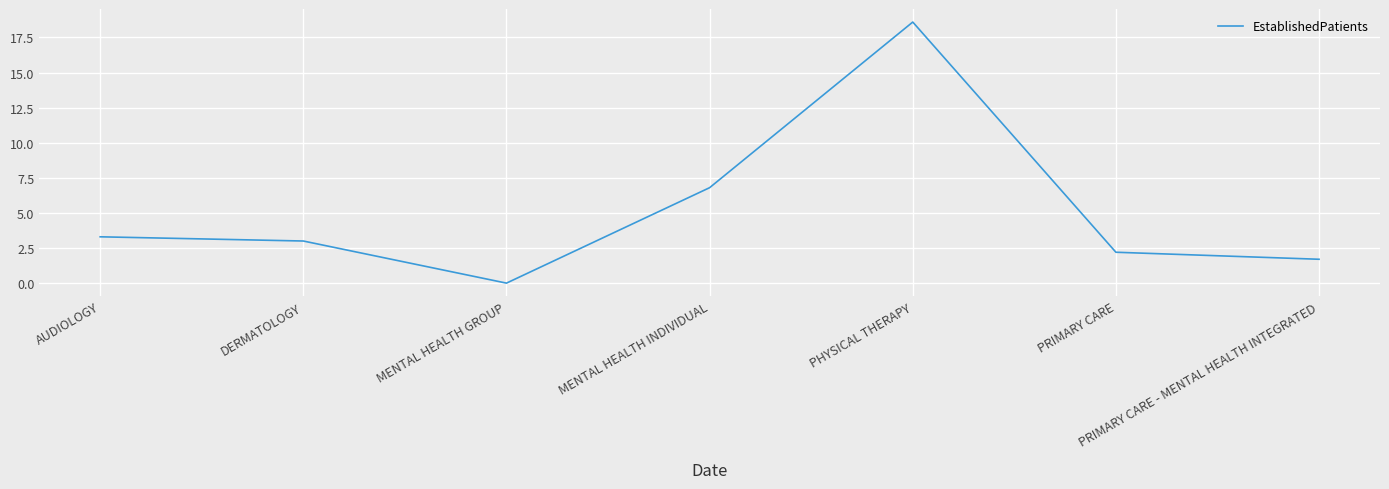

Is it true that the value at PRIMARY CARE - MENTAL HEALTH INTEGRATED is 1.7?

True